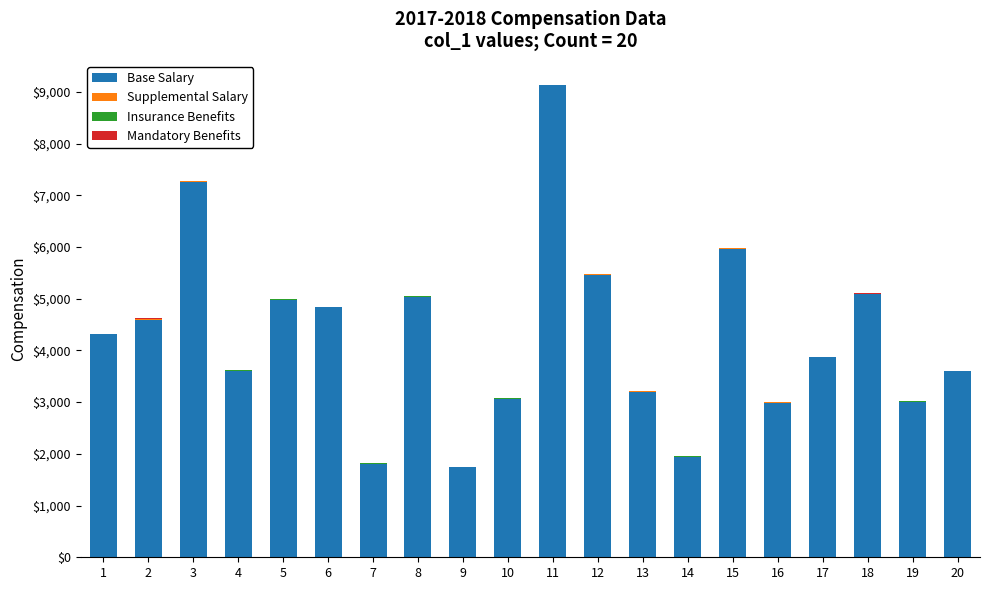

How many series are shown in this chart?

4